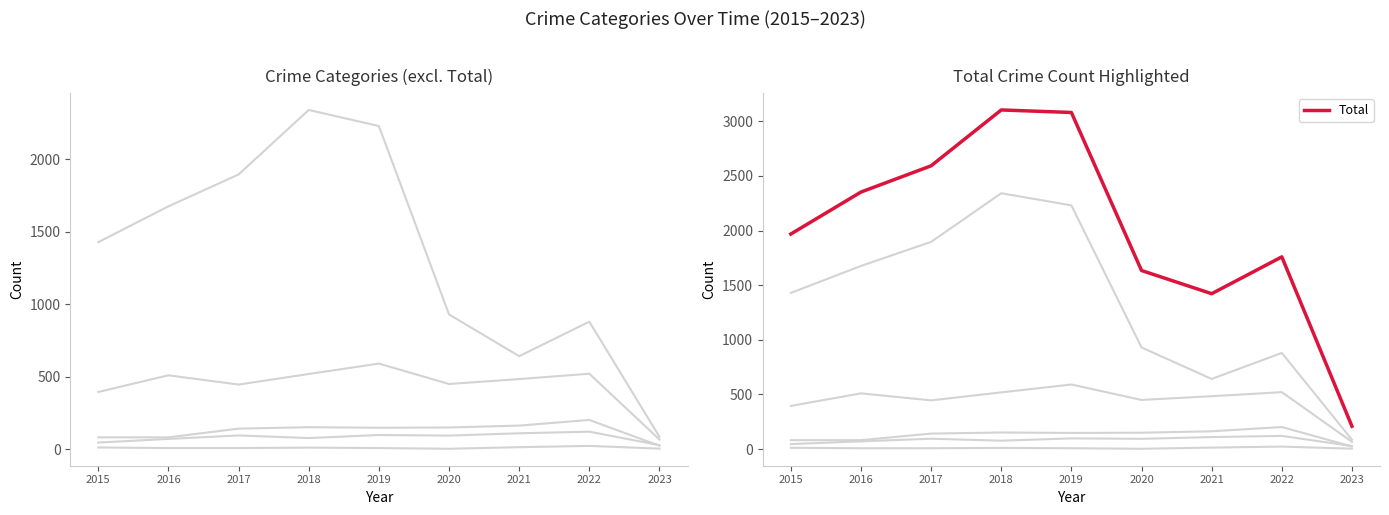

Where does the Theft series first go above 1429?

2016